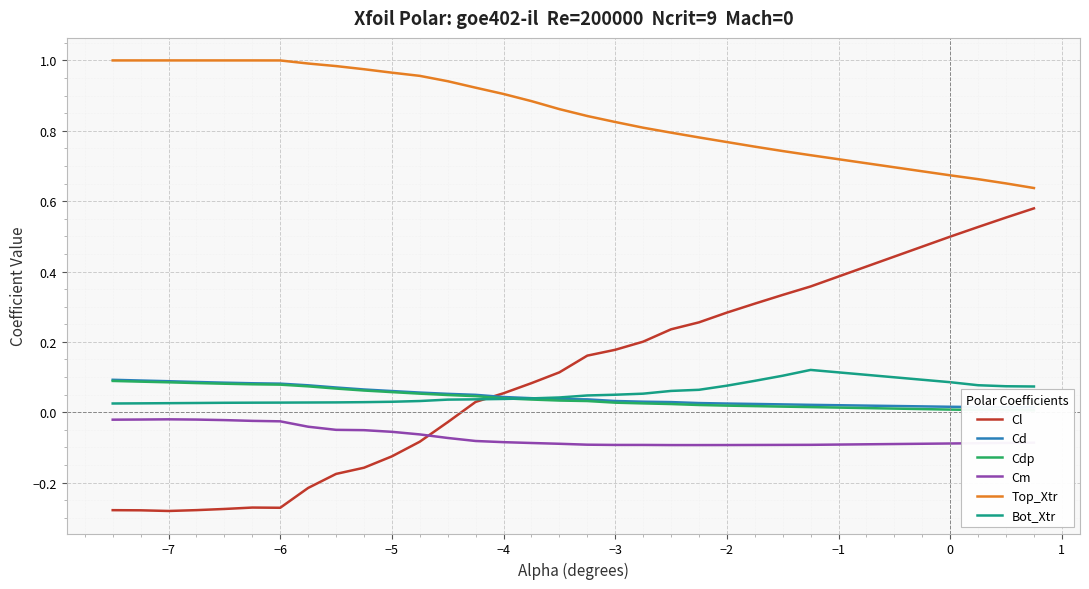

True or false: Bot_Xtr and Cm cross at least once.

False